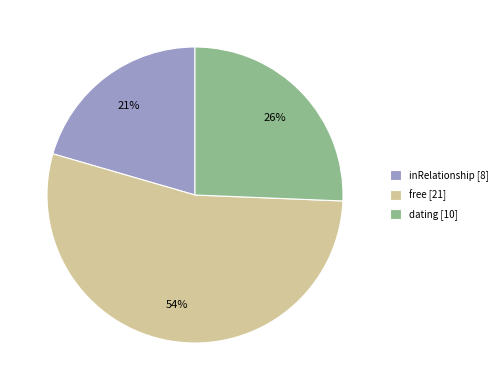

To the nearest percent, what is the average slice percentage?

33%